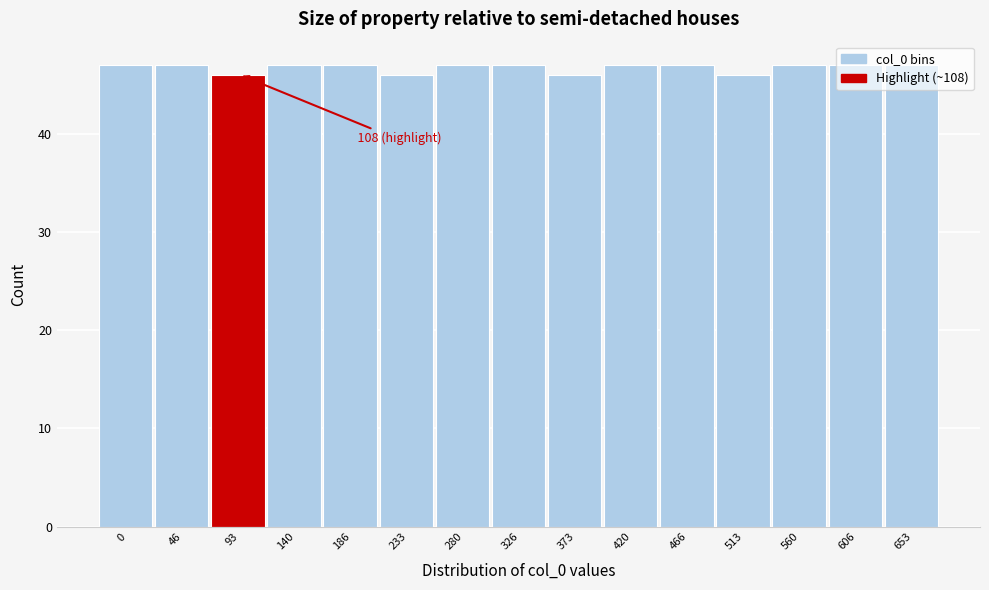

What is the average value?

47